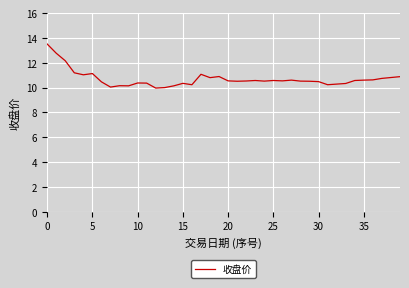

What is the greatest value displayed?

13.5